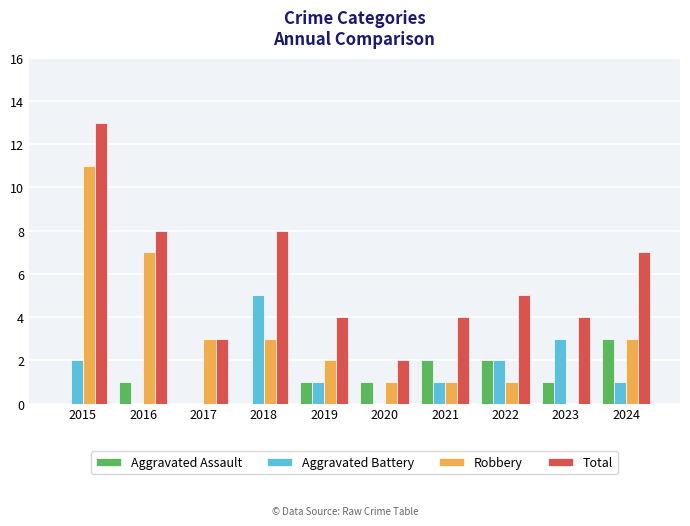

The Total series shows 7 at 2022. True or false?

False